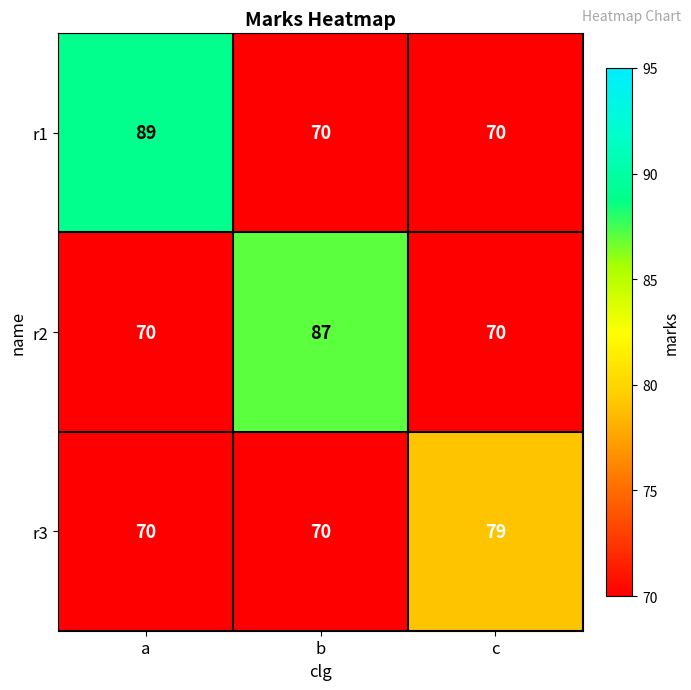

What is the smallest value displayed?

70